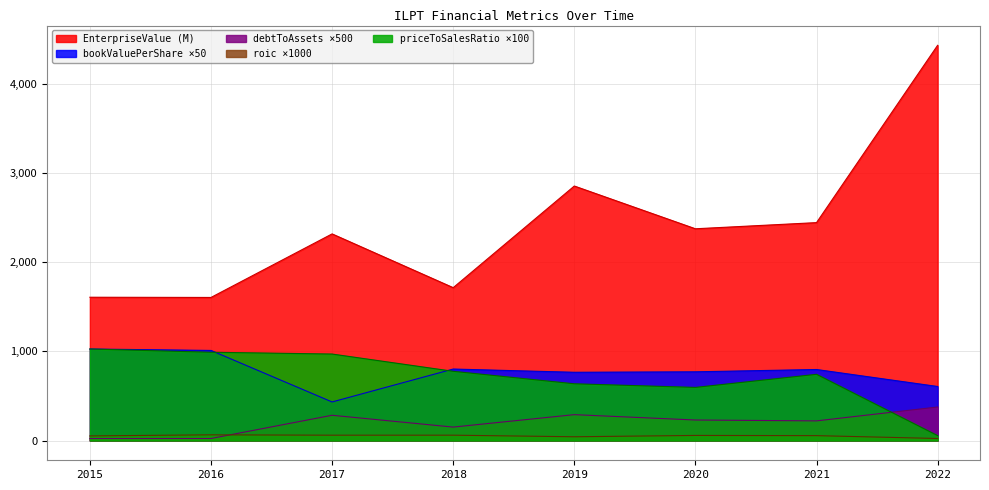

Rank the categories by priceToSalesRatio value from lowest to highest.

2022, 2020, 2019, 2021, 2018, 2017, 2016, 2015